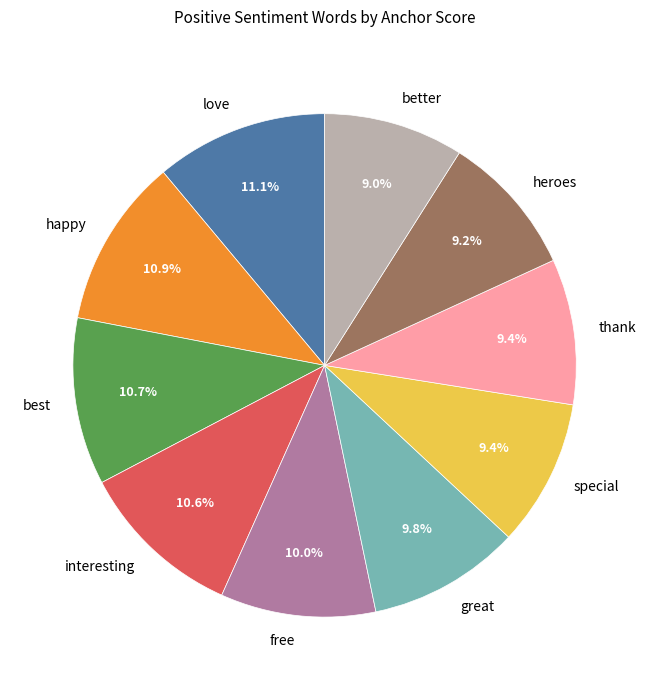

Is there a majority slice in this chart?

No